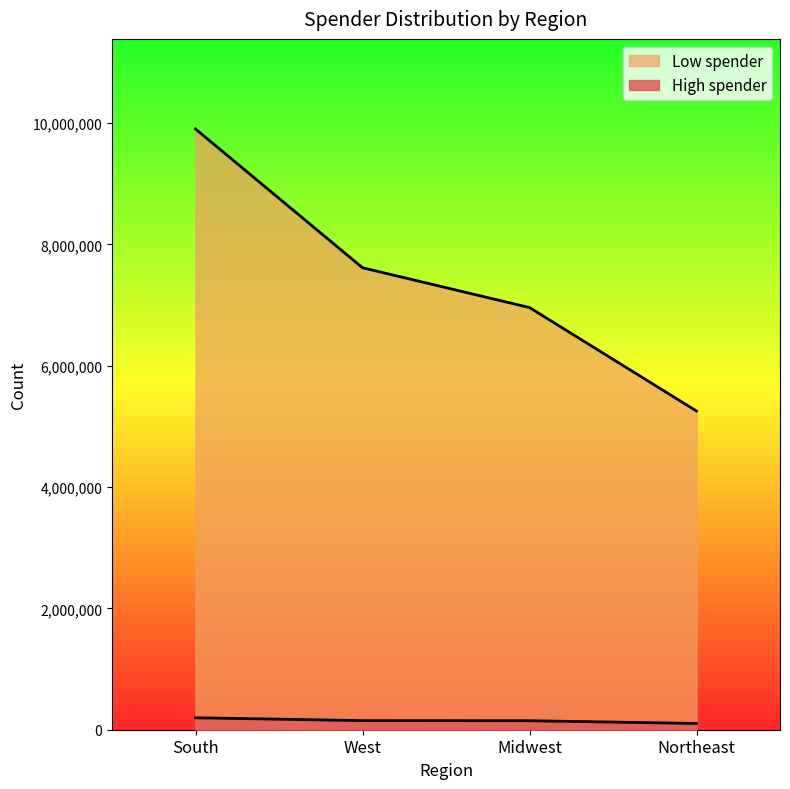

Rank the categories by High spender value from lowest to highest.

Northeast, Midwest, West, South